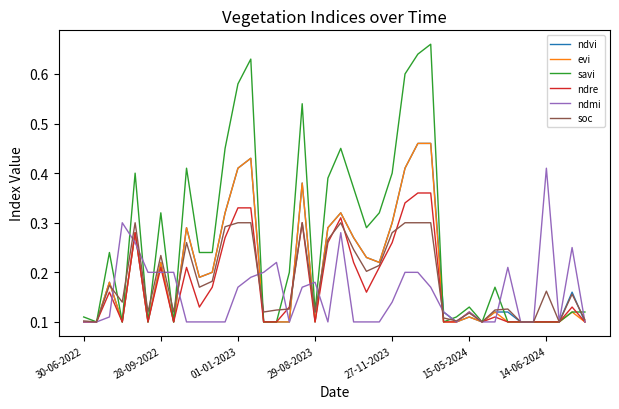

Which series has the largest total across all categories?

savi